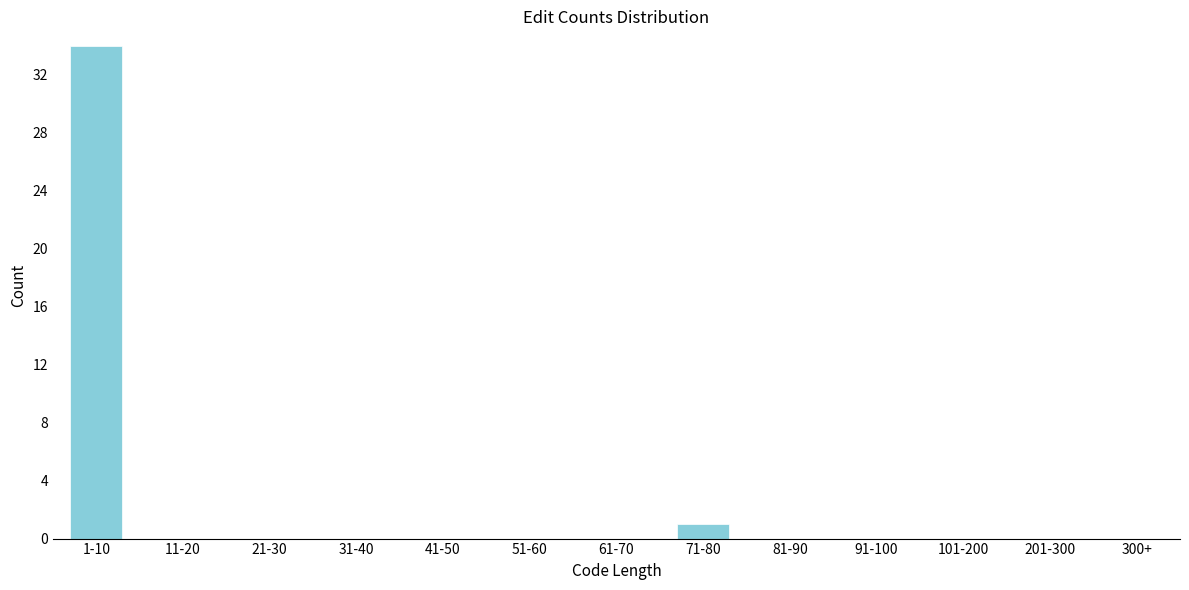

Reading left to right, extract all data points from this chart.

1-10=34	11-20=0	21-30=0	31-40=0	41-50=0	51-60=0	61-70=0	71-80=1	81-90=0	91-100=0	101-200=0	201-300=0	300+=0